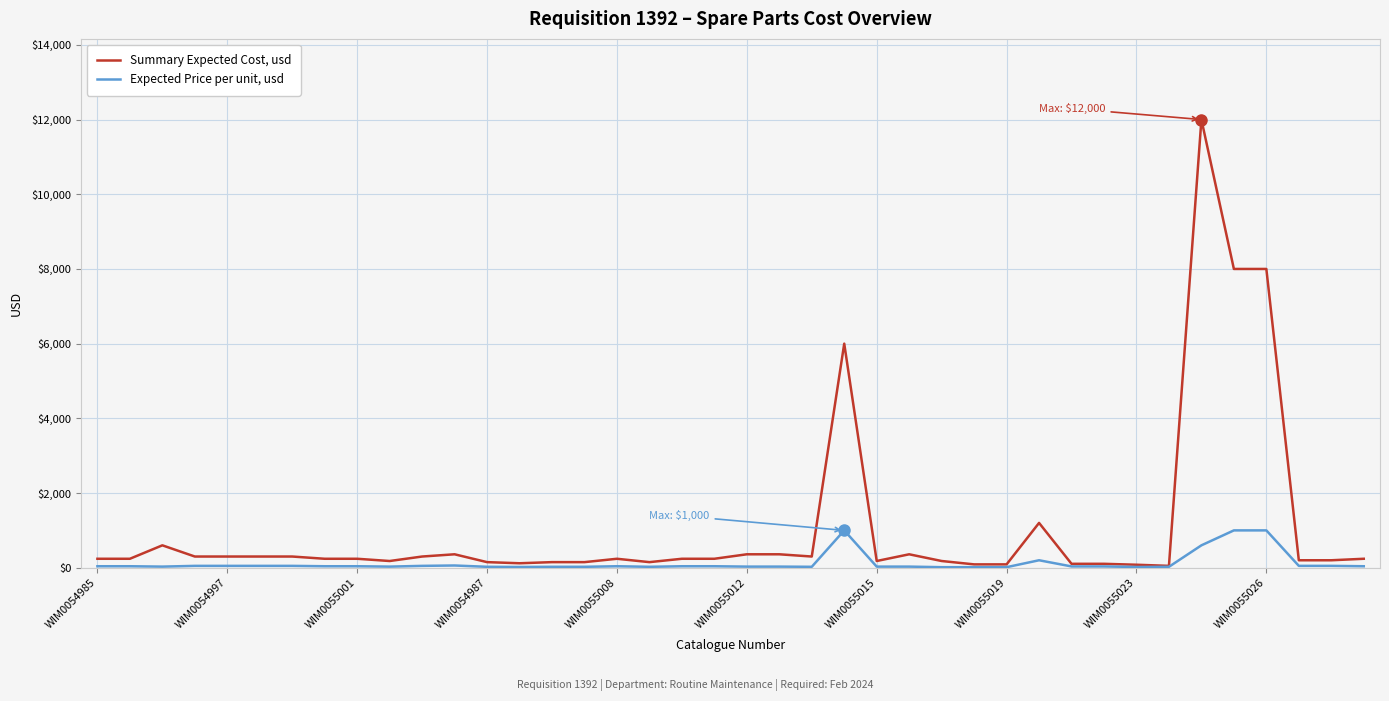

List the series in order of their overall mean, highest first.

Summary Expected Cost, usd, Expected Price per unit, usd